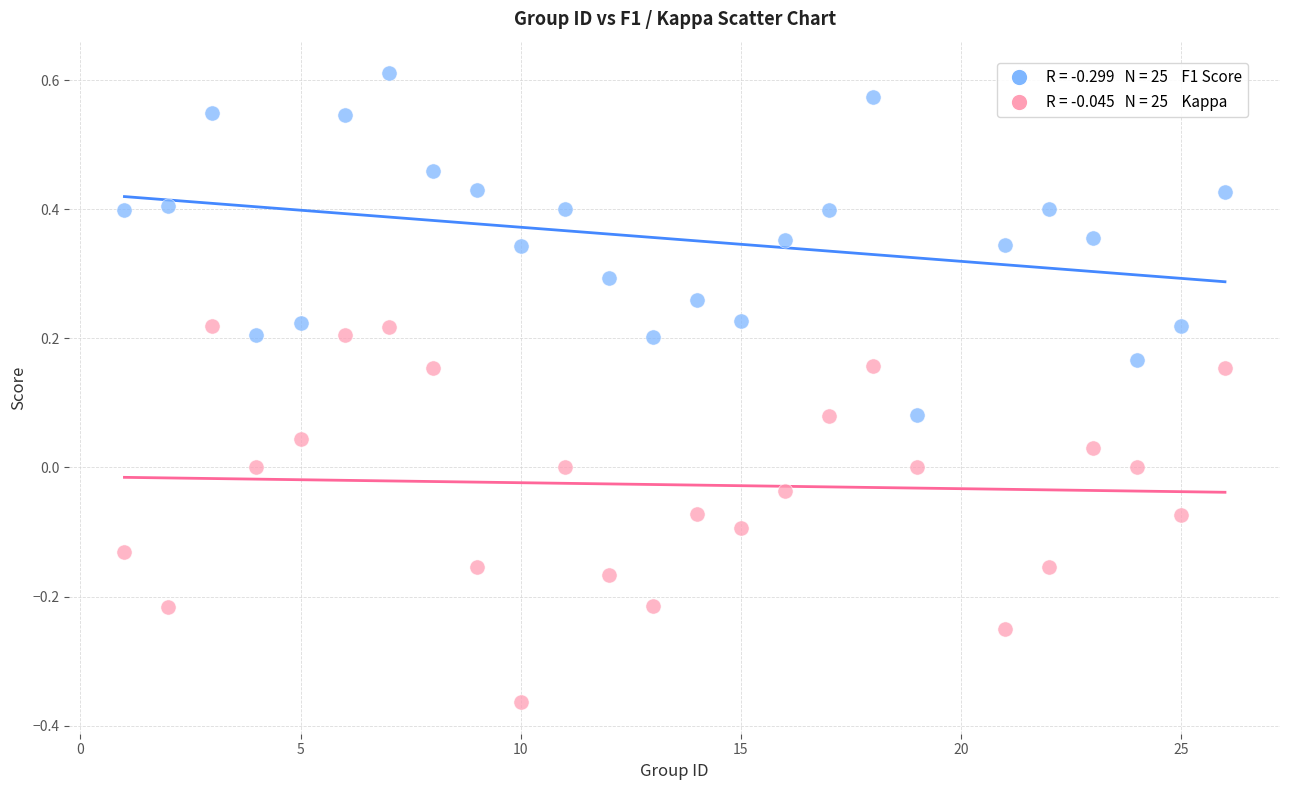

Across all data points, what is the range of X values (max minus min)?

25.0